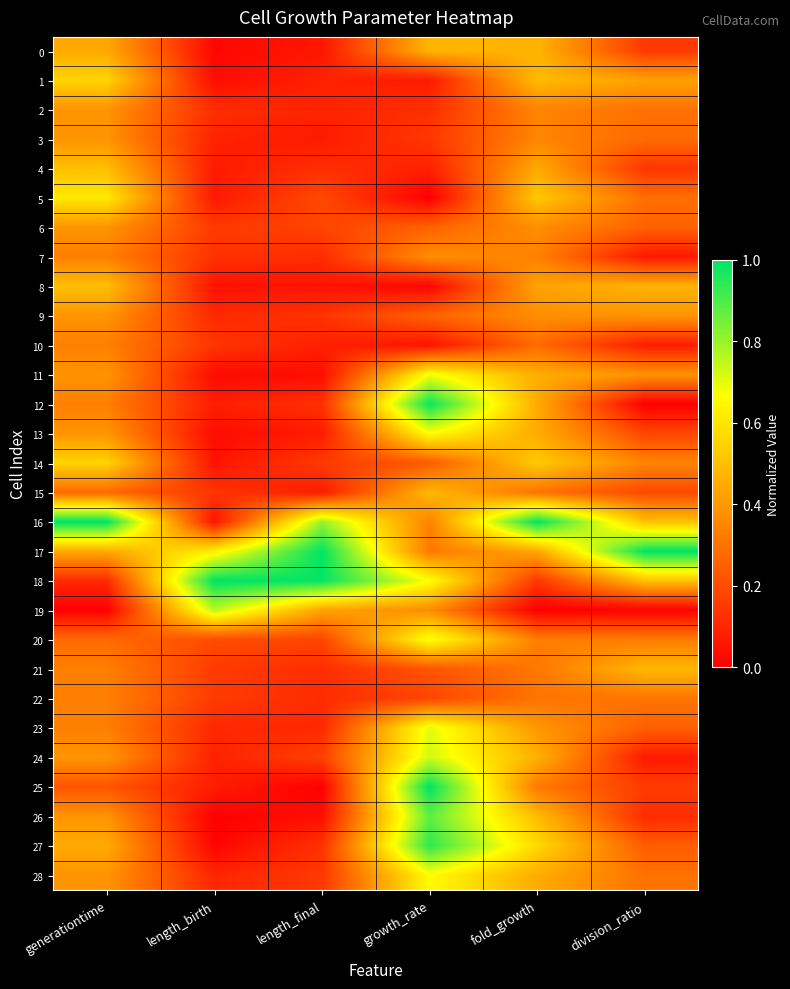

What is the maximum value shown in the chart?

1.0